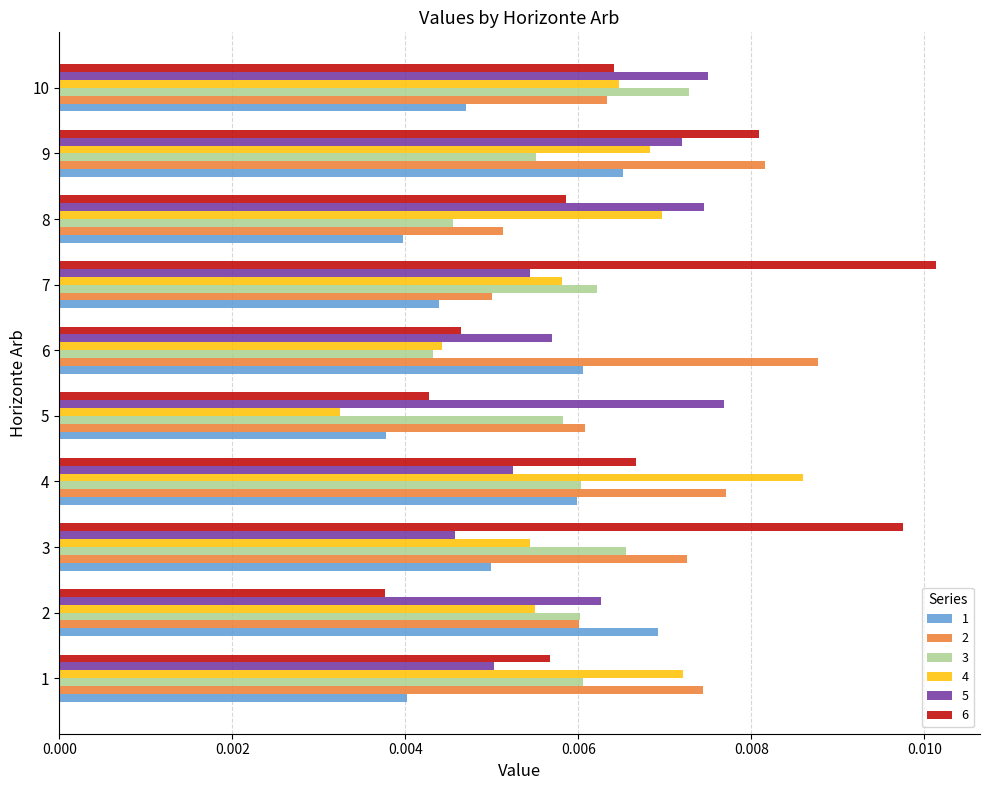

What are all the series names shown in the legend?

1, 2, 3, 4, 5, 6